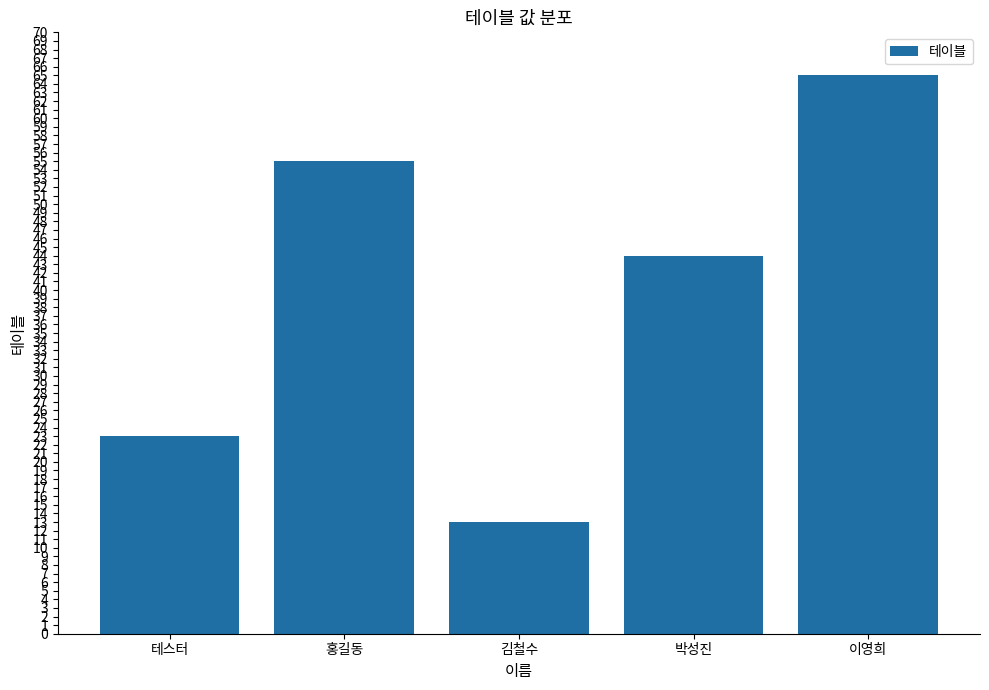

Between 이영희 and 테스터, which is larger?

이영희